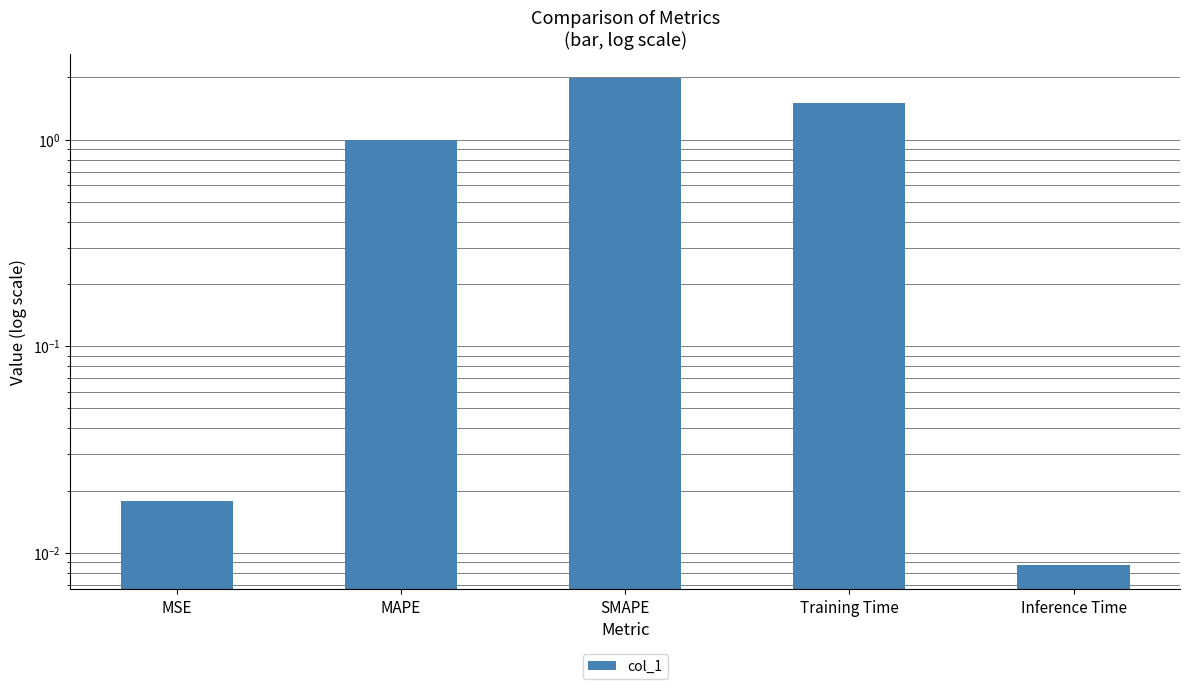

What is the change in value from MAPE to SMAPE?

+1.0